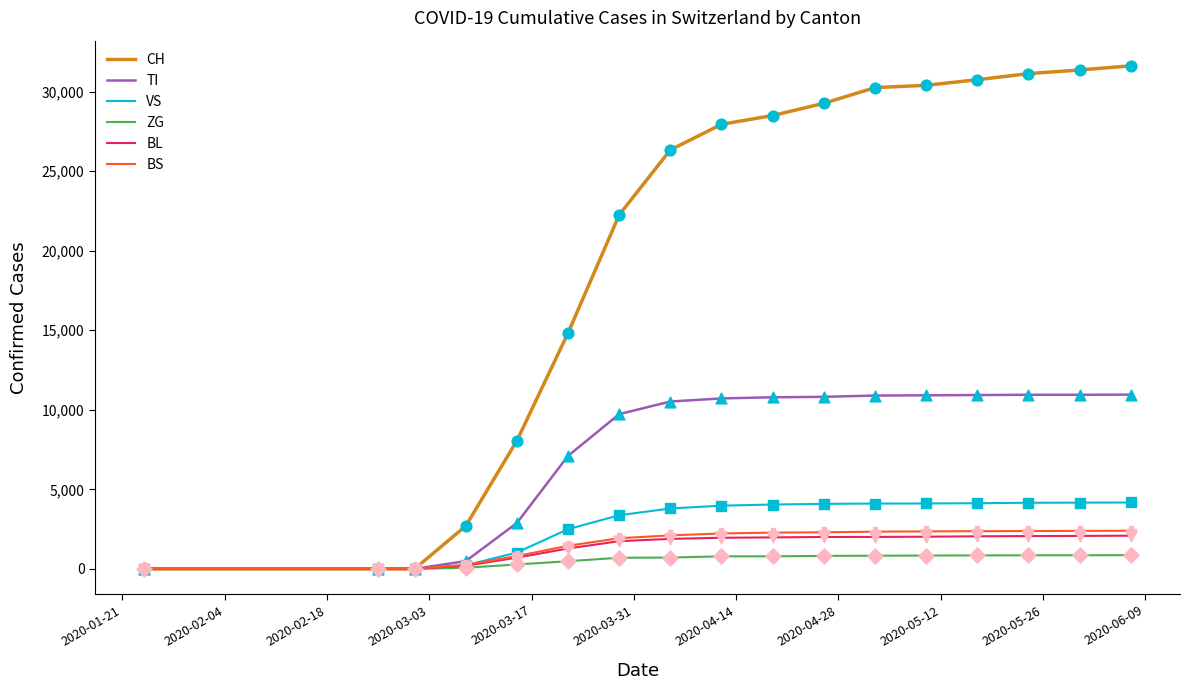

What is the greatest value displayed?

31621